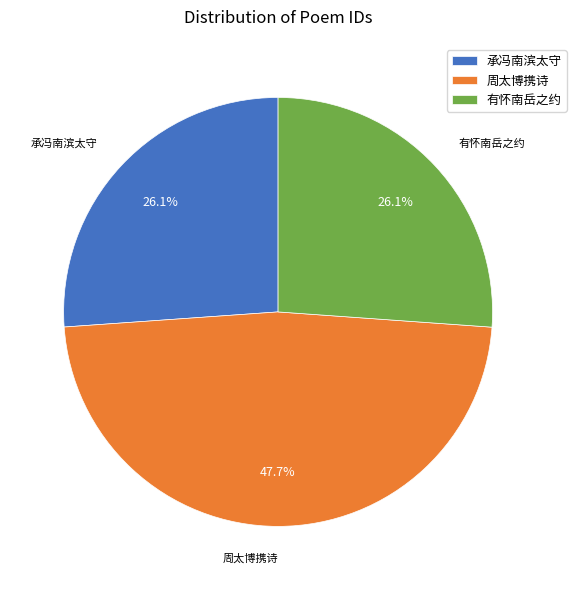

Is 有怀南岳之约 the majority of the pie?

No